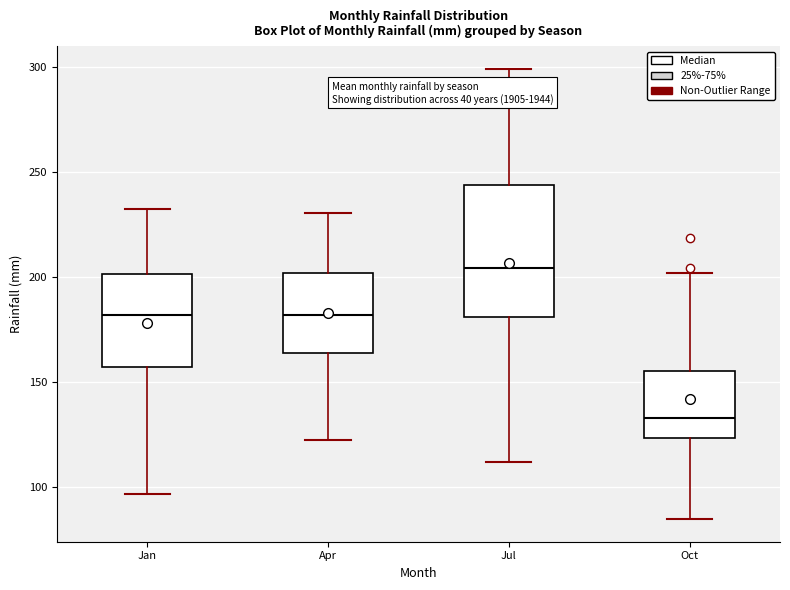

Which box has the highest median line?

Jul